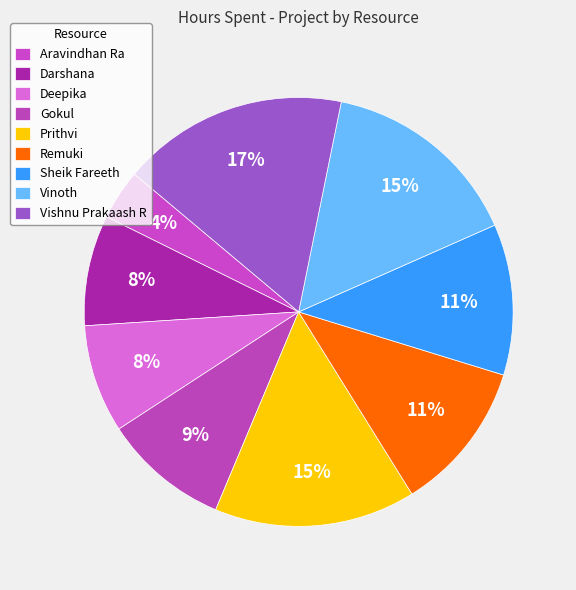

How many slices are in this pie chart?

9